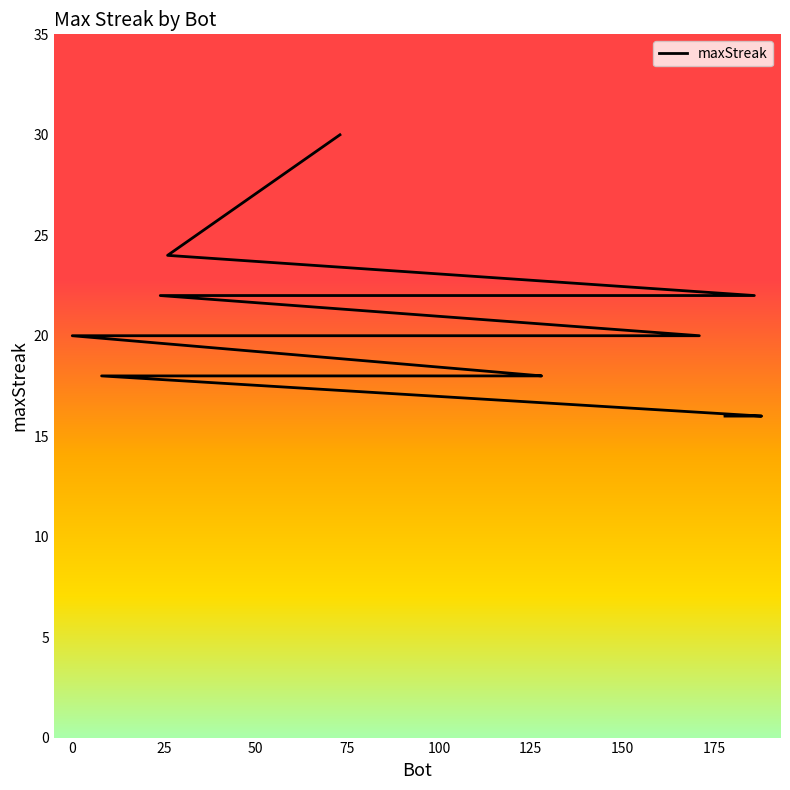

Is it true that the value at 11 is 20?

True